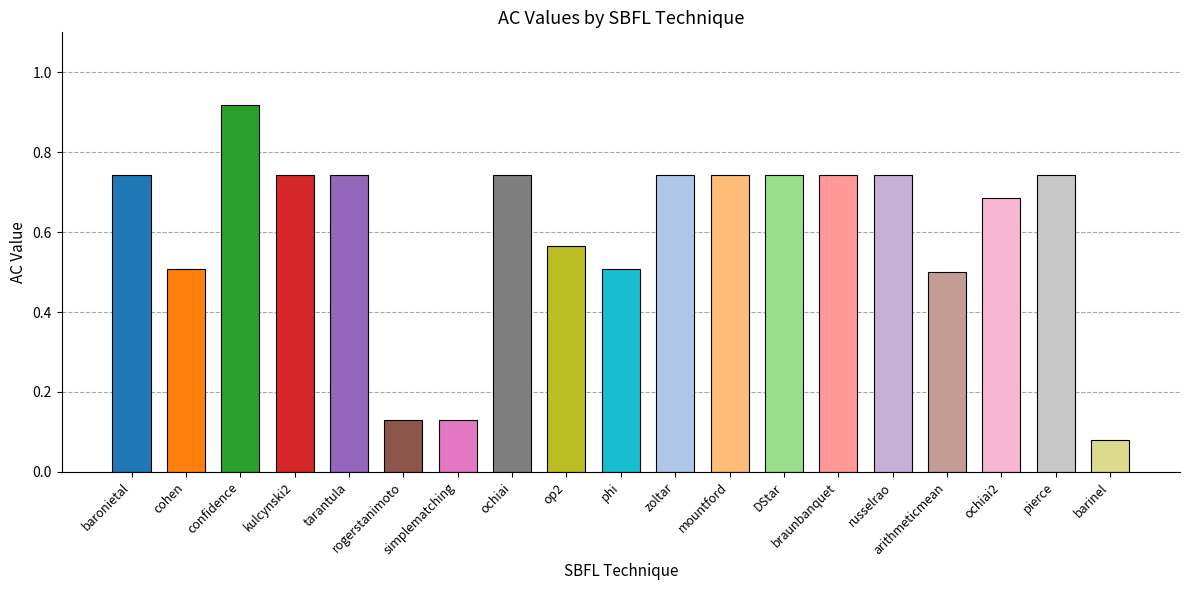

How many categories are shown in the chart?

19